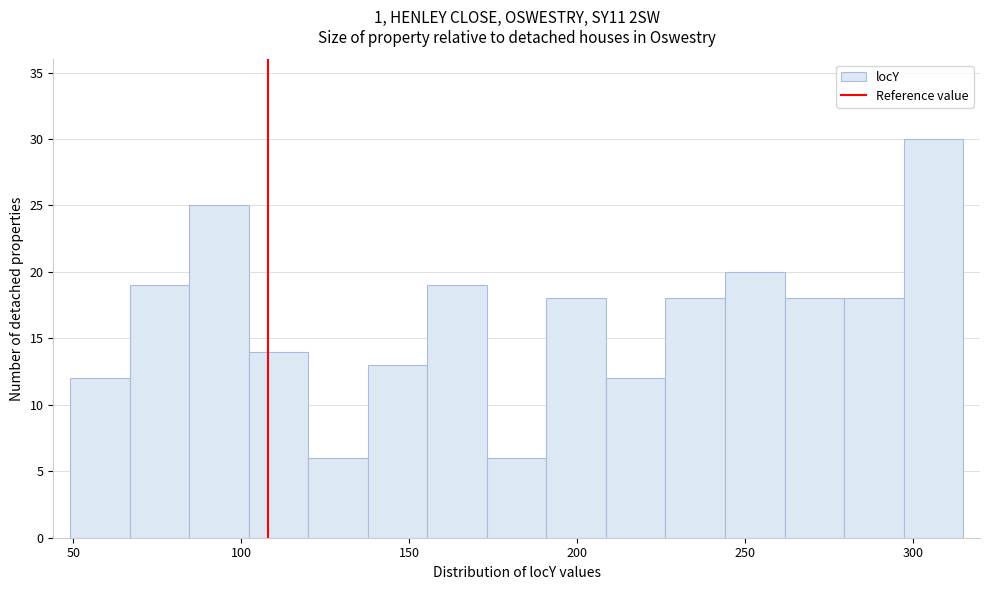

Around what value on the x-axis is the tallest bar? Give the approximate position of its centre, as read against the axis.

305